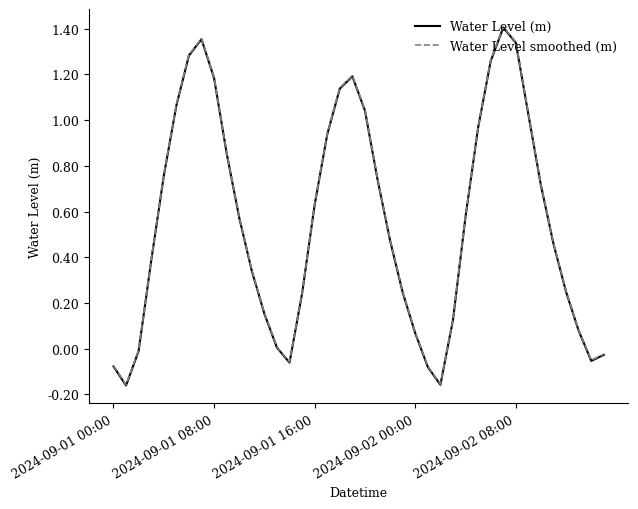

Reading left to right, list all the values displayed in this chart.

Water Level (m): -0.1	-0.2	-0.0	0.4	0.8	1.1	1.3	1.4	1.2	0.9	0.6	0.3	0.2	0.0	-0.1	0.2	0.6	0.9	1.1	1.2	1.0	0.7	0.5	0.2	0.1	-0.1	-0.2	0.1	0.6	1.0	1.3	1.4	1.3	1.0	0.7	0.5	0.2	0.1	-0.1	-0.0
Water Level smoothed (m): -0.1	-0.2	-0.0	0.4	0.8	1.1	1.3	1.4	1.2	0.9	0.6	0.3	0.2	0.0	-0.1	0.2	0.6	0.9	1.1	1.2	1.0	0.7	0.5	0.2	0.1	-0.1	-0.2	0.1	0.6	1.0	1.3	1.4	1.3	1.0	0.7	0.5	0.3	0.1	-0.1	-0.0